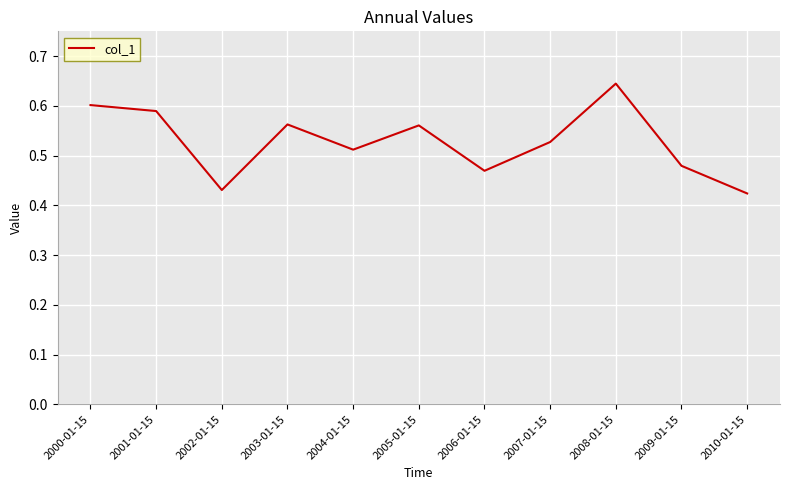

What is the change in value from 2008-01-15 to 2009-01-15?

-0.2